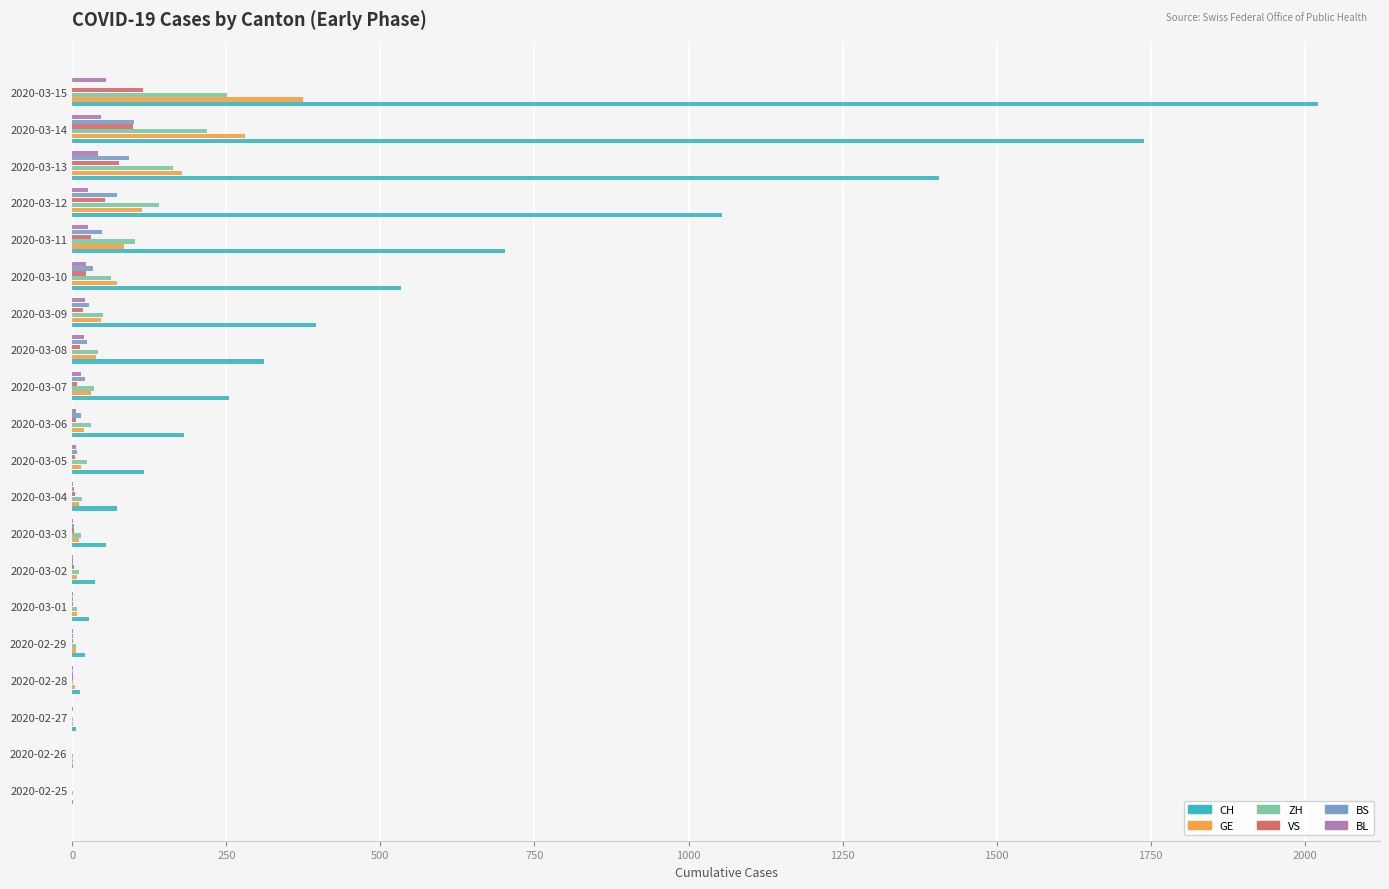

What is the sum of all BL values?

294